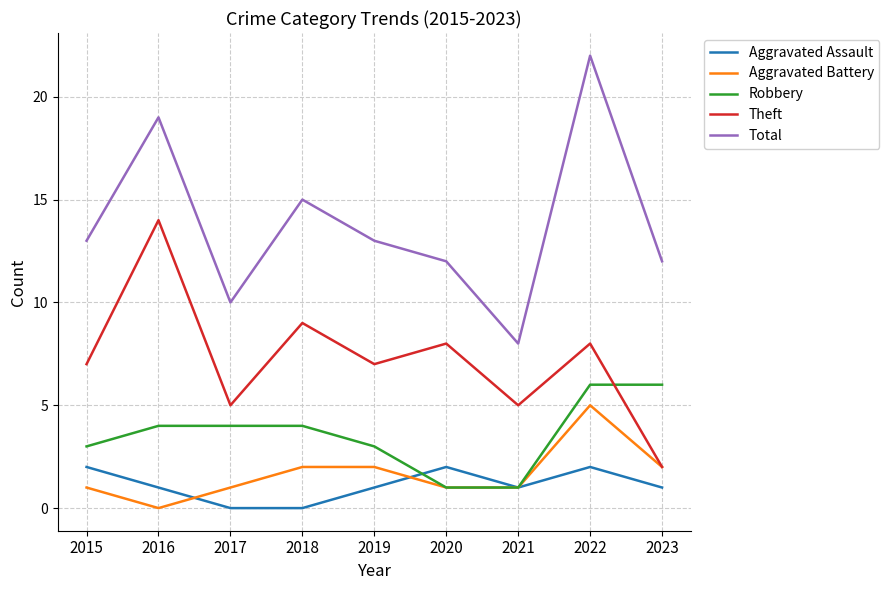

At 2022, list the series in order from smallest to largest.

Aggravated Assault, Aggravated Battery, Robbery, Theft, Total